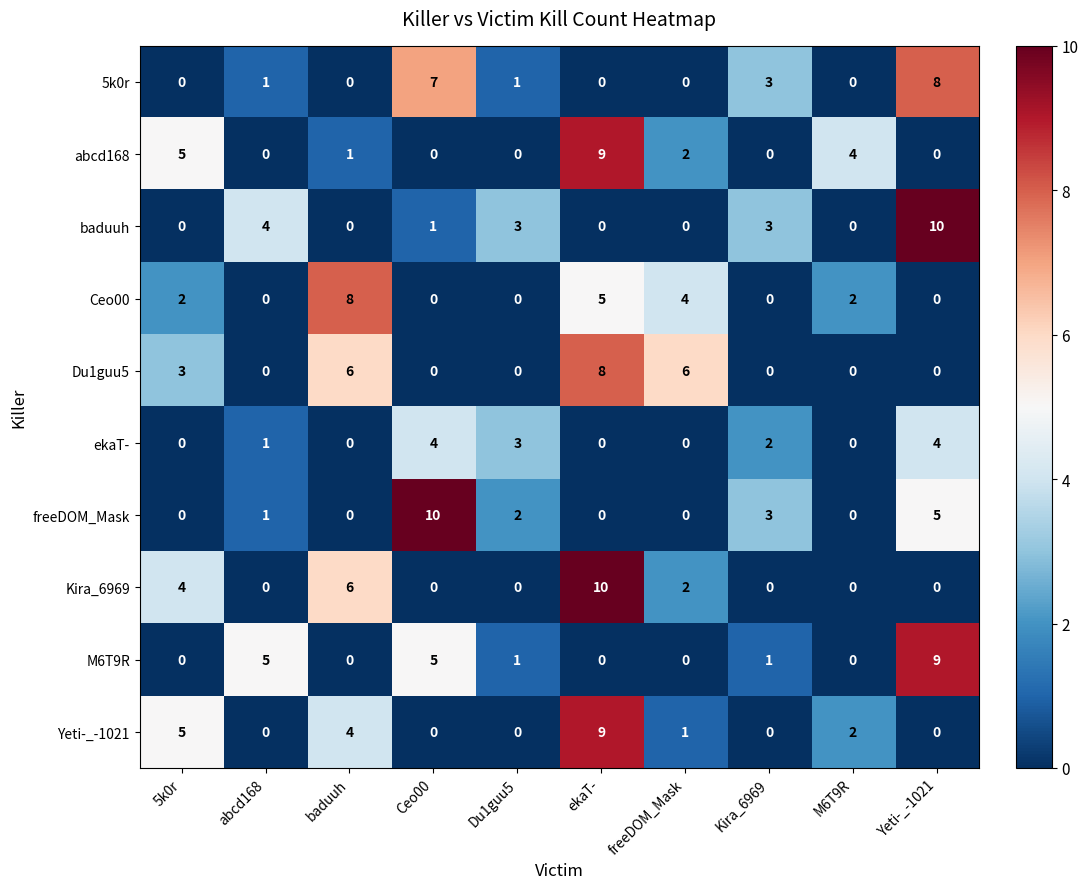

The Kira_6969 series shows -4 at Ceo00. True or false?

False